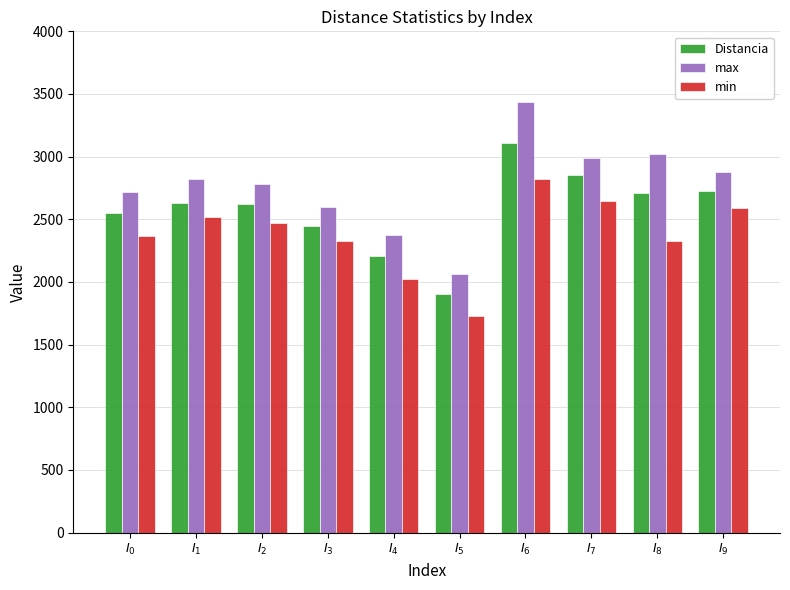

Which series has the largest total across all categories?

max